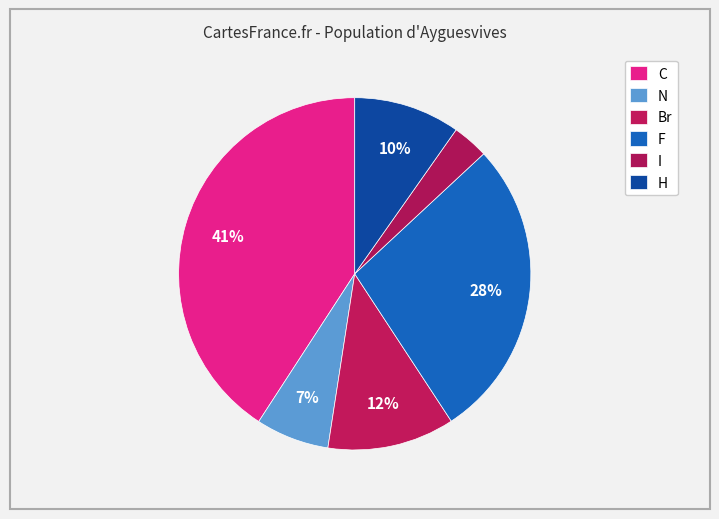

What percentage do I and F together represent?

31.0%